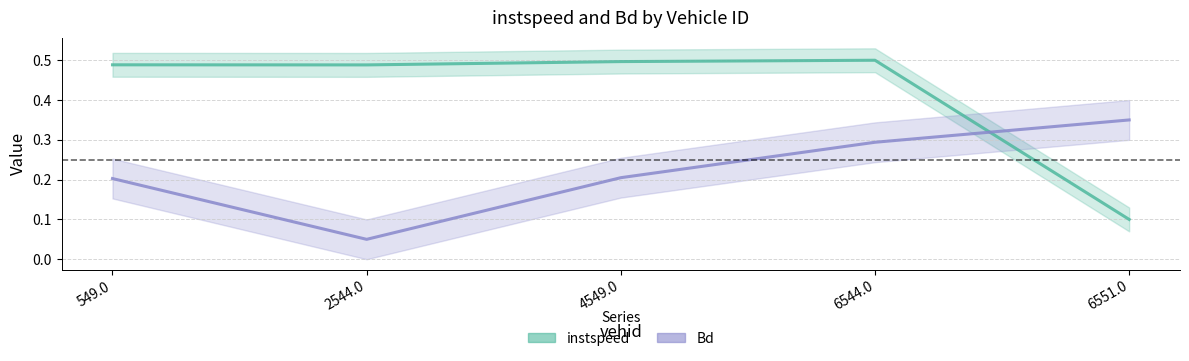

Rank the categories by Bd value from highest to lowest.

6551.0, 6544.0, 4549.0, 549.0, 2544.0